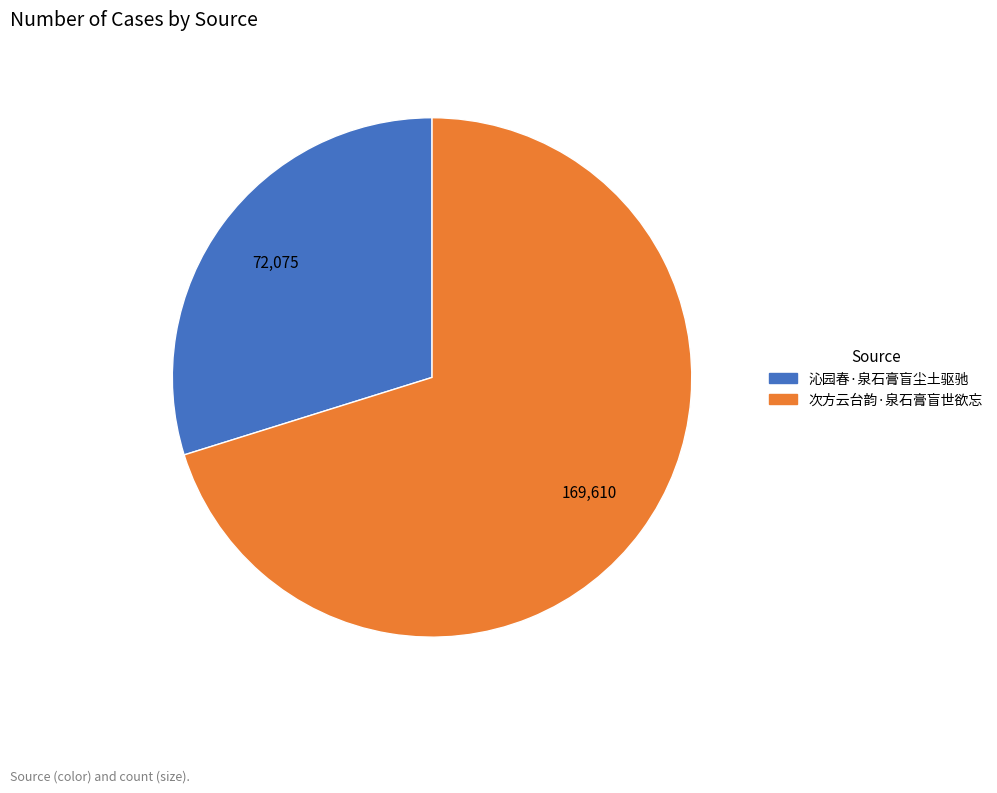

How many segments does this pie chart have?

2